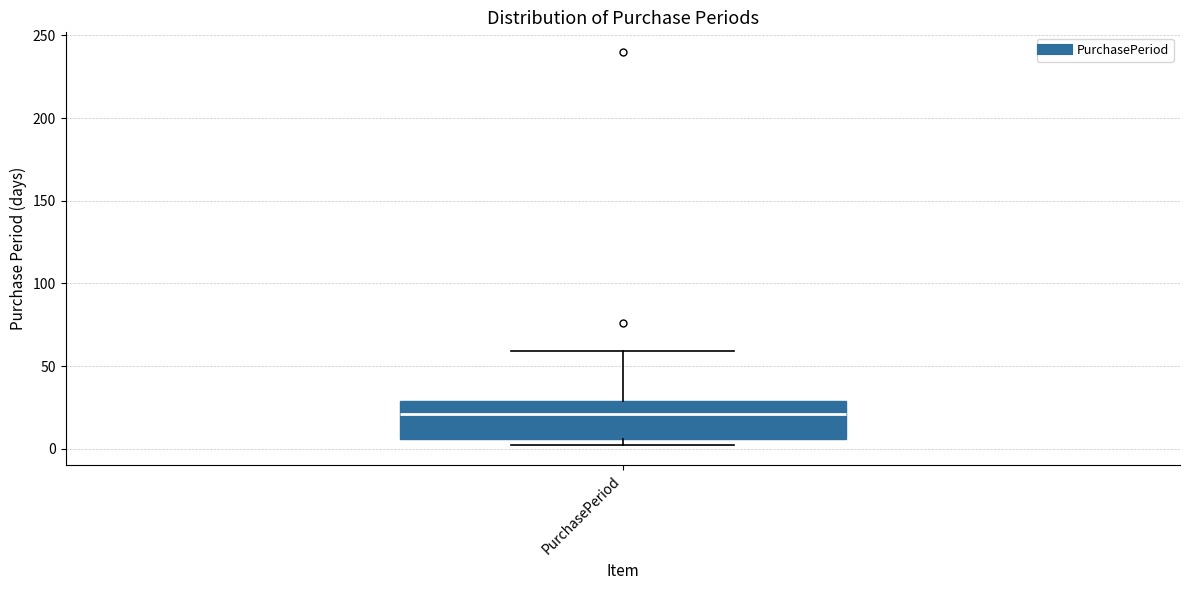

Where does the upper whisker of the box for PurchasePeriod end on the y-axis? The values are not printed on the chart, so give them approximately, as read against the axis.

60